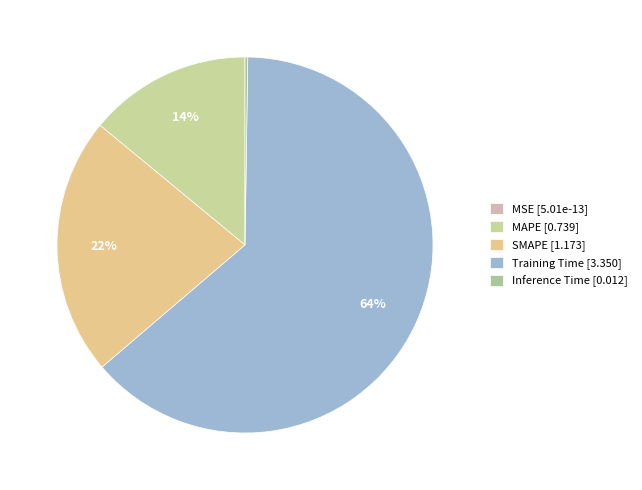

How much of the chart is everything except Inference Time?

99.8%